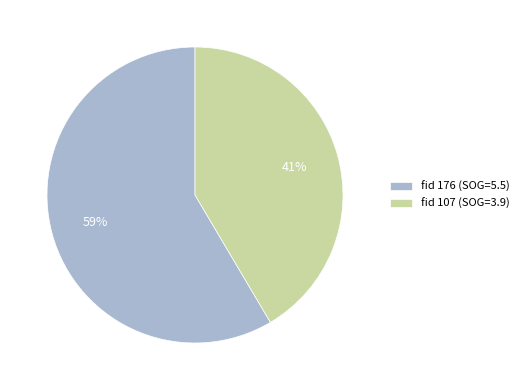

Which slice represents more than half of the pie?

fid 176